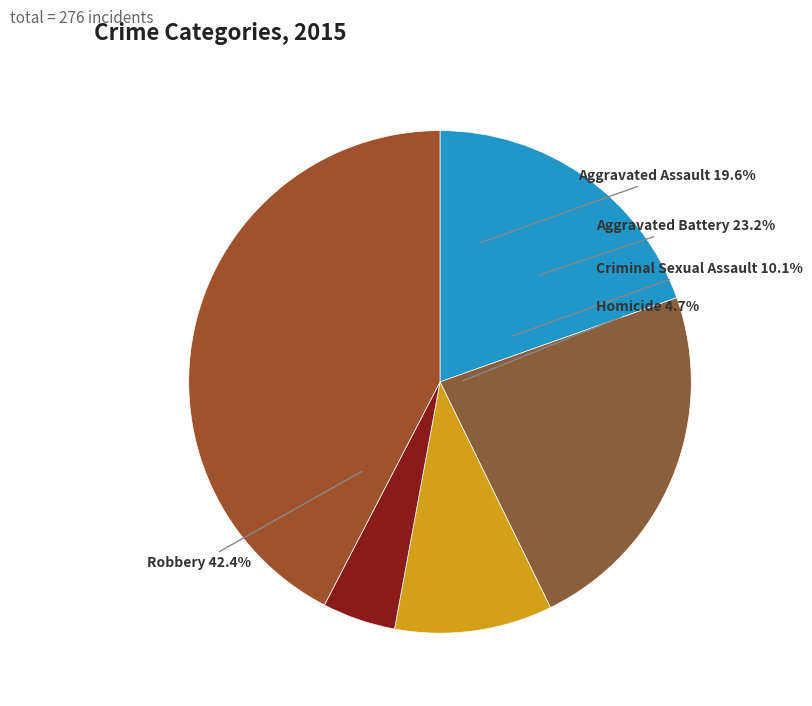

What percentage is the Aggravated Battery slice, to the nearest percent?

23%